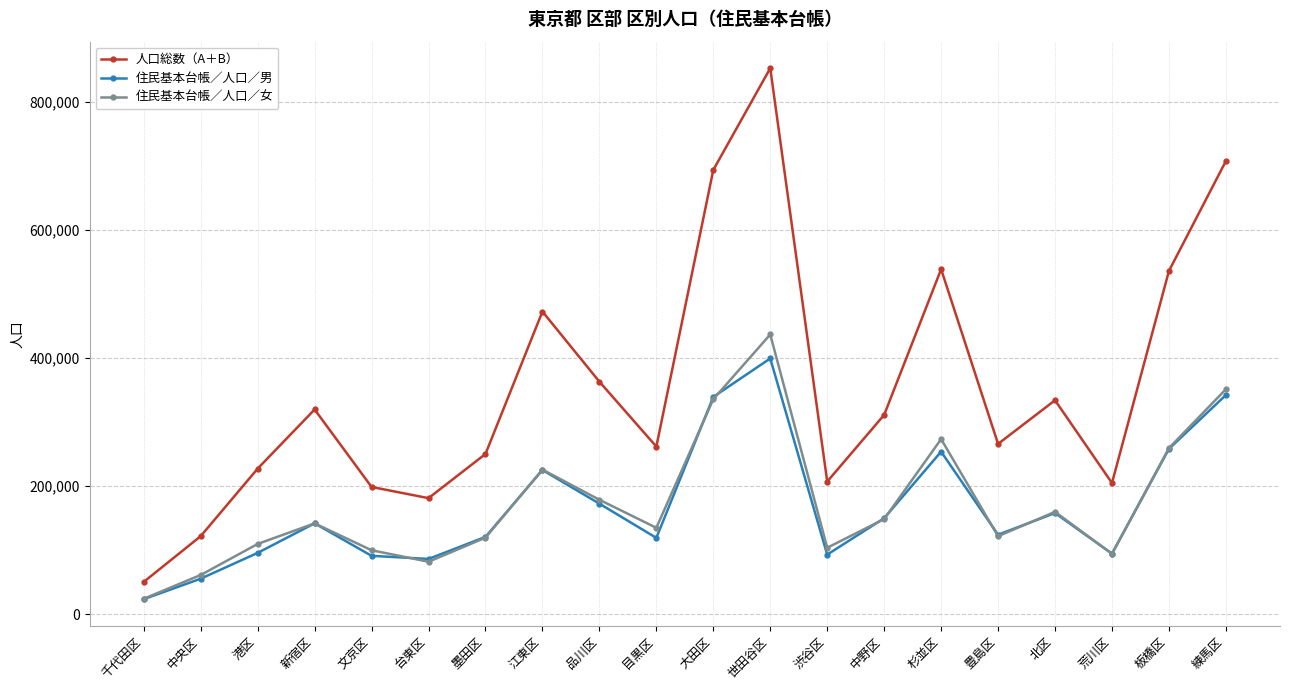

What value does the 人口総数（A＋B） series have at 千代田区, to the nearest 10?

50590